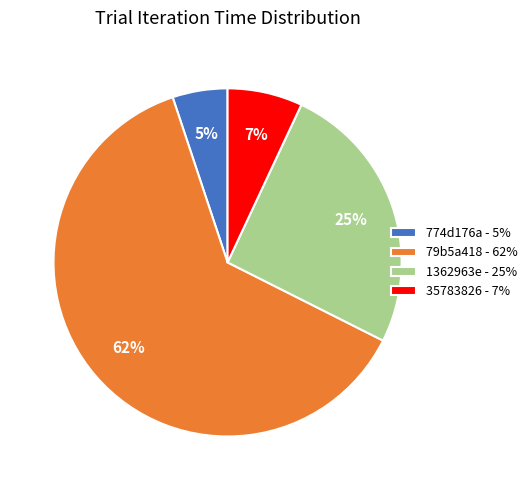

Between 1362963e and 774d176a, which is larger?

1362963e